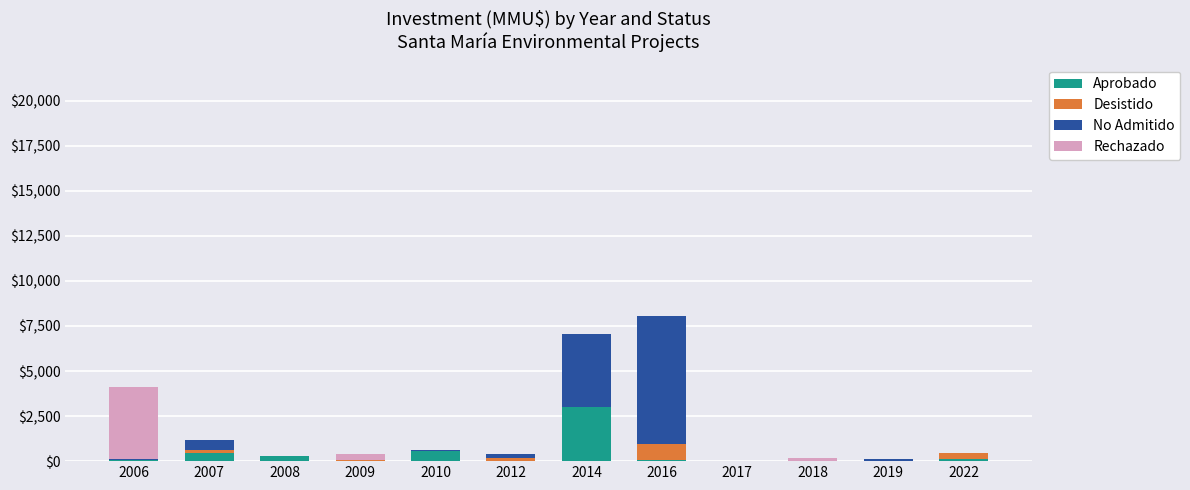

Are the bars horizontal?

No